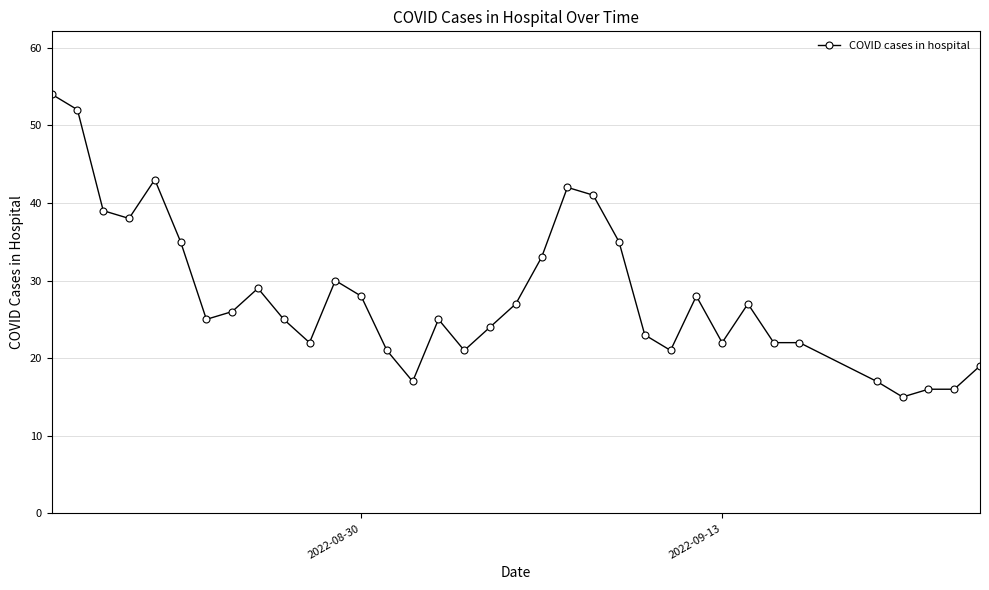

What is the maximum value shown in the chart?

54